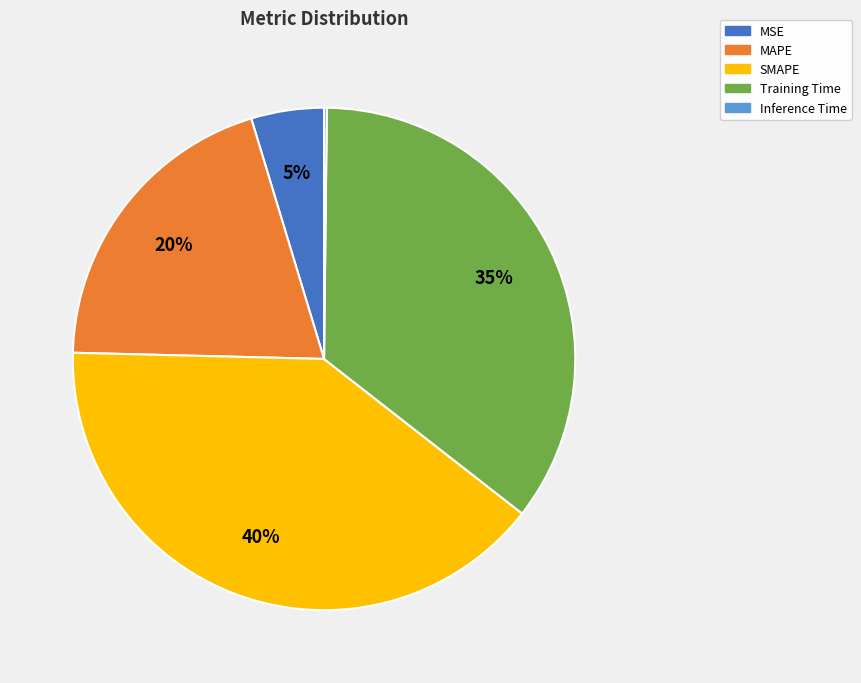

Between Training Time and MSE, which is larger?

Training Time